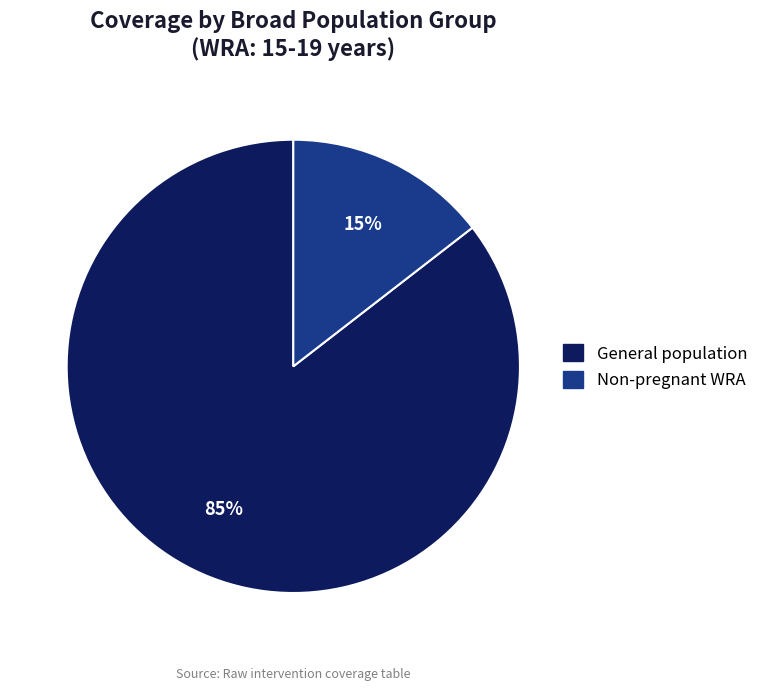

Does any single category account for the majority?

Yes